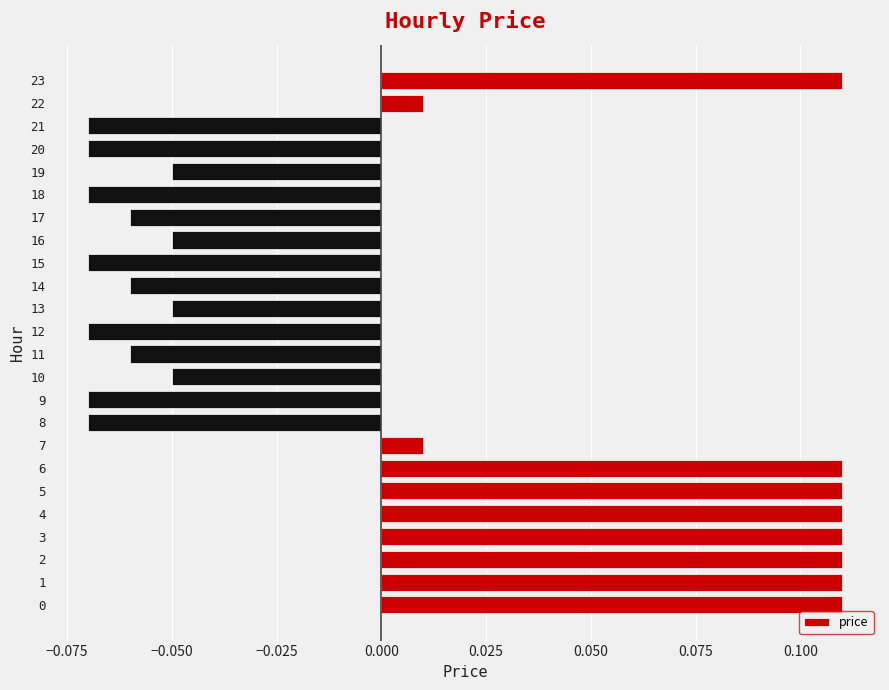

Is it true that the value at 12 is -0.0?

False